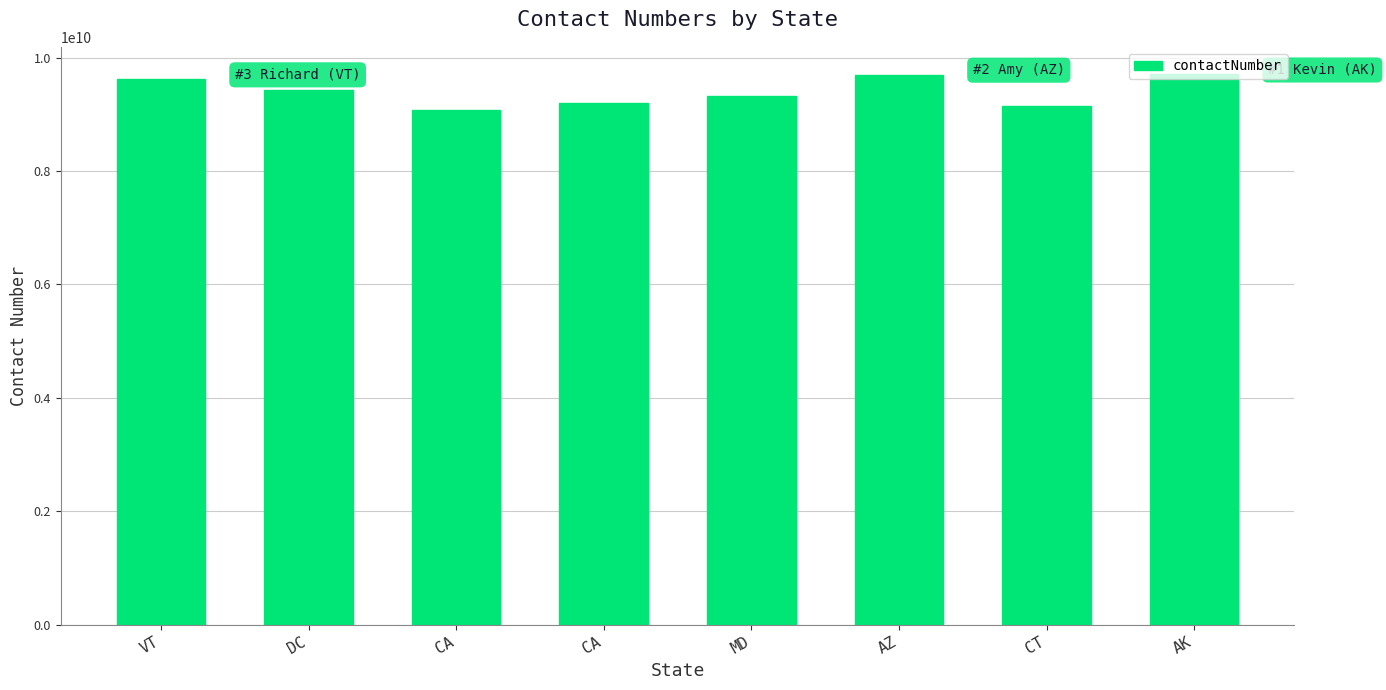

List the labels in order of value, largest first.

AK, AZ, VT, DC, MD, CA, CT, CA